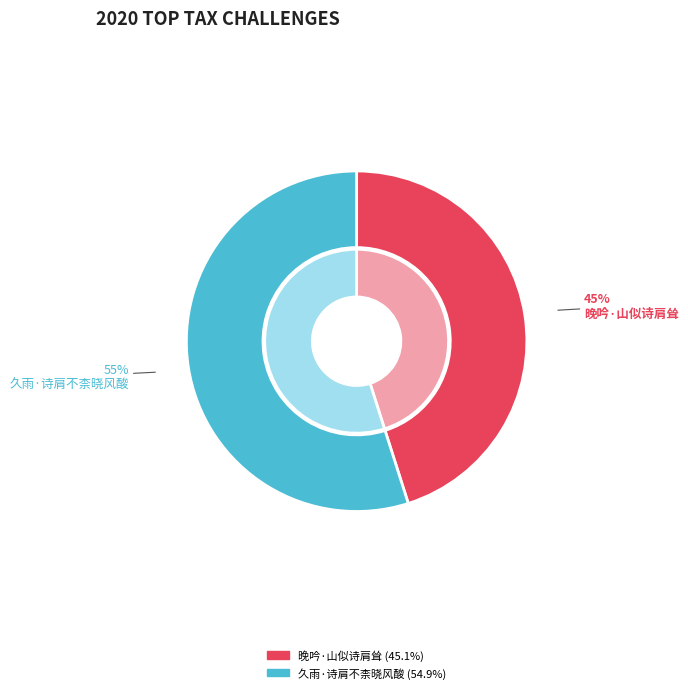

How many segments does this pie chart have?

2